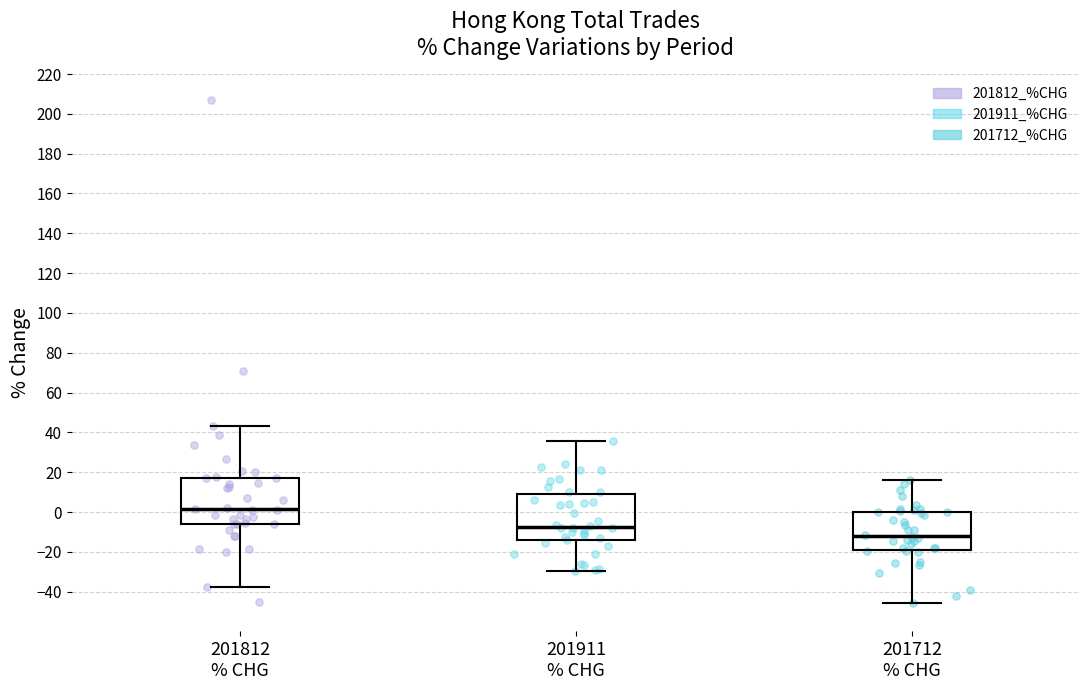

Reading left to right, read every box against the y-axis: the position of its median line, the range the box covers, and the ends of its whiskers. The values are not printed on the chart, so give them approximately, as read against the axis.

201812 % CHG: median 2, box -6 to 18, whiskers -38 to 44
201911 % CHG: median -8, box -14 to 8, whiskers -30 to 36
201712 % CHG: median -12, box -20 to 0, whiskers -46 to 16